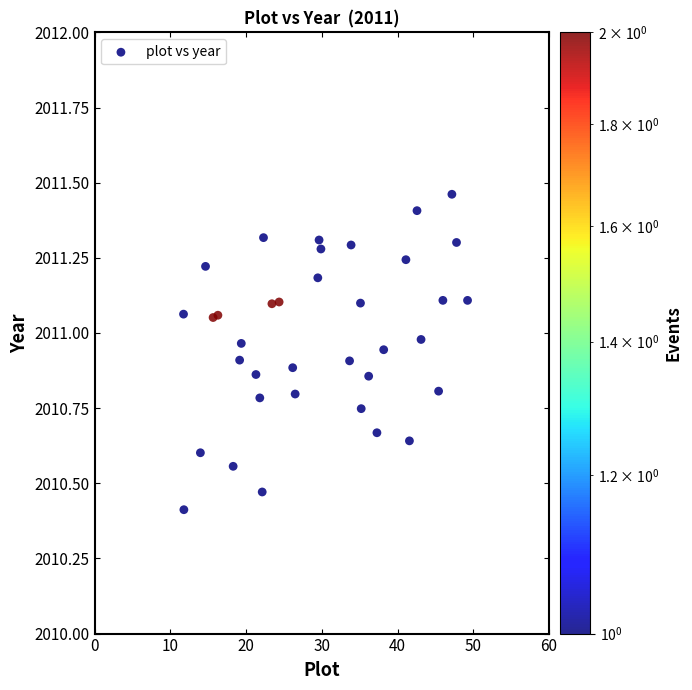

What is the range of X values (max minus min)?

37.5